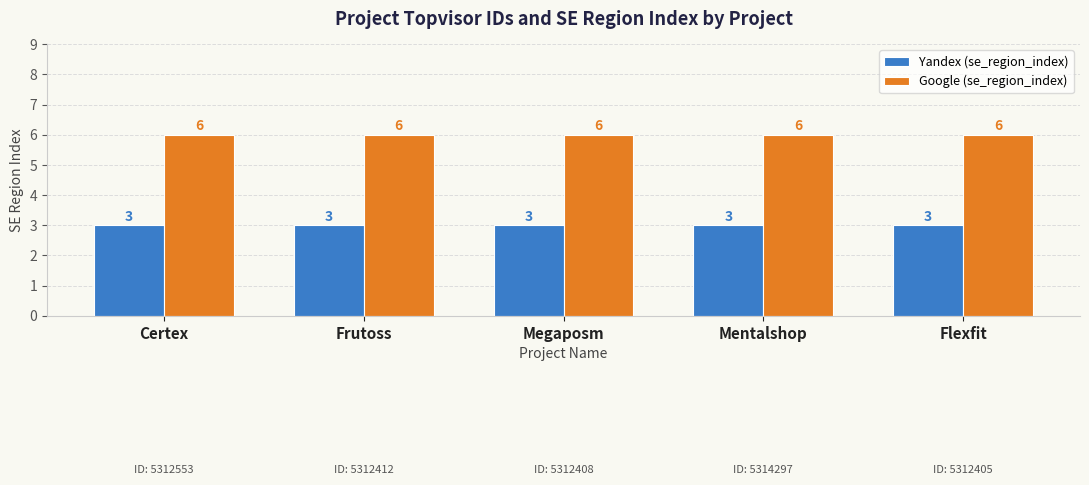

What is the label of the 4th bar from the left?

Mentalshop